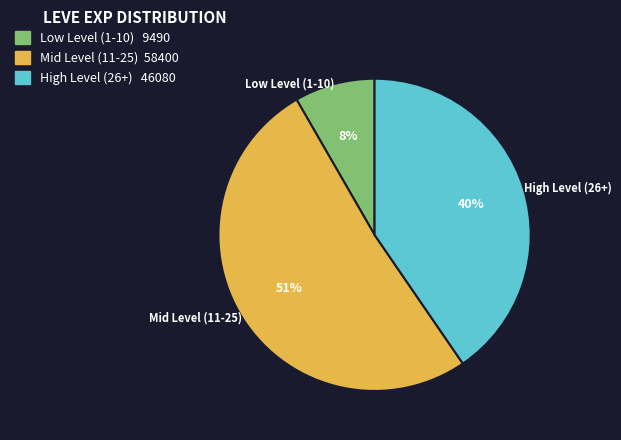

What percentage is the Low Level (1-10) slice, to the nearest percent?

8%